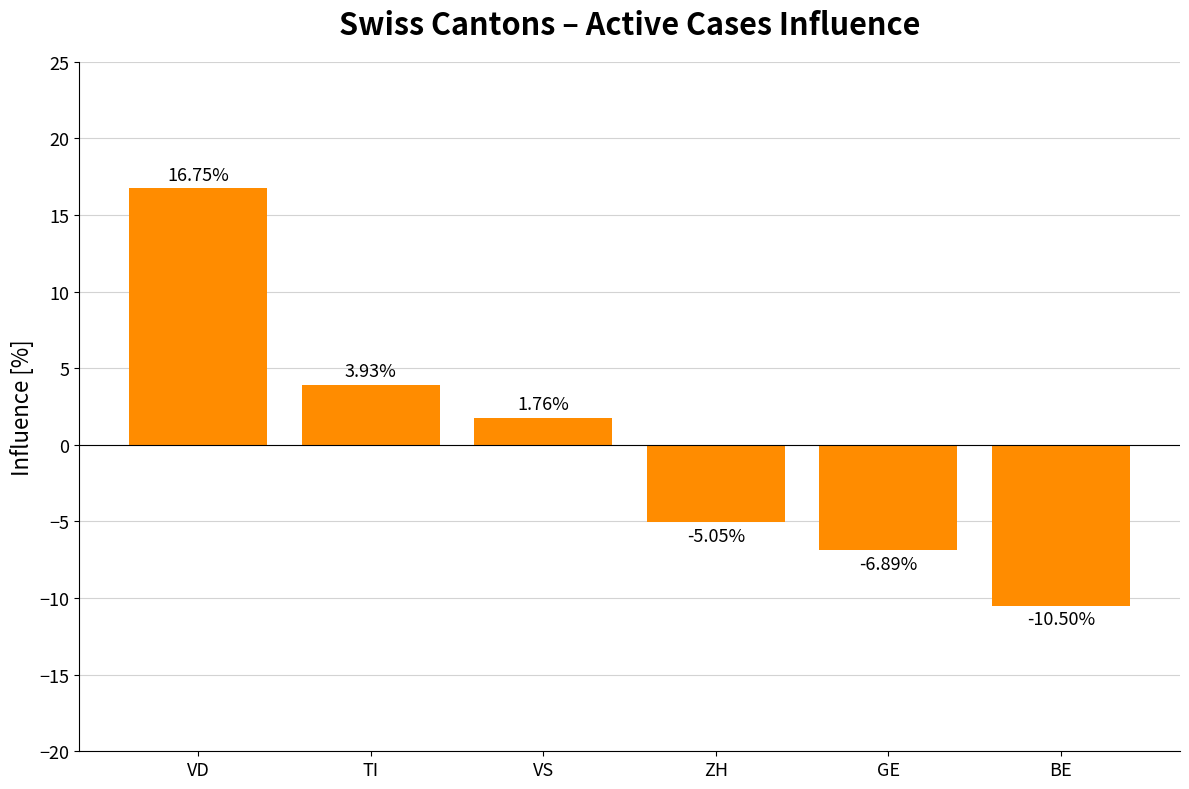

Rank the categories by value from lowest to highest.

BE, GE, ZH, VS, TI, VD